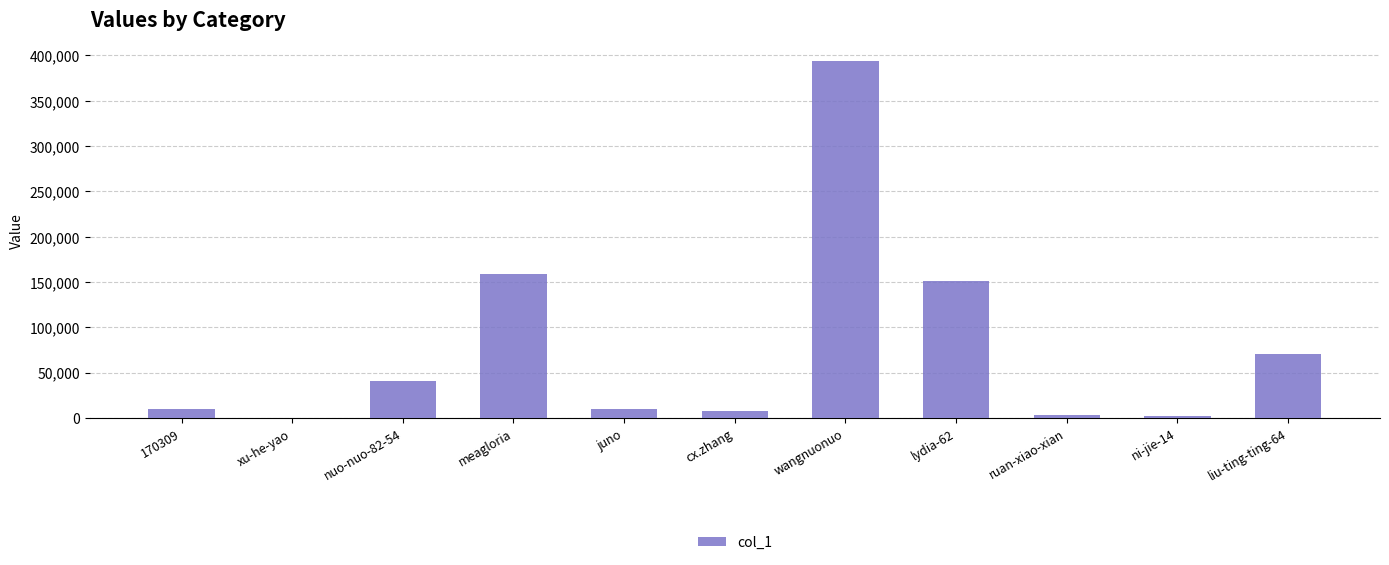

What is the maximum value shown in the chart?

393940